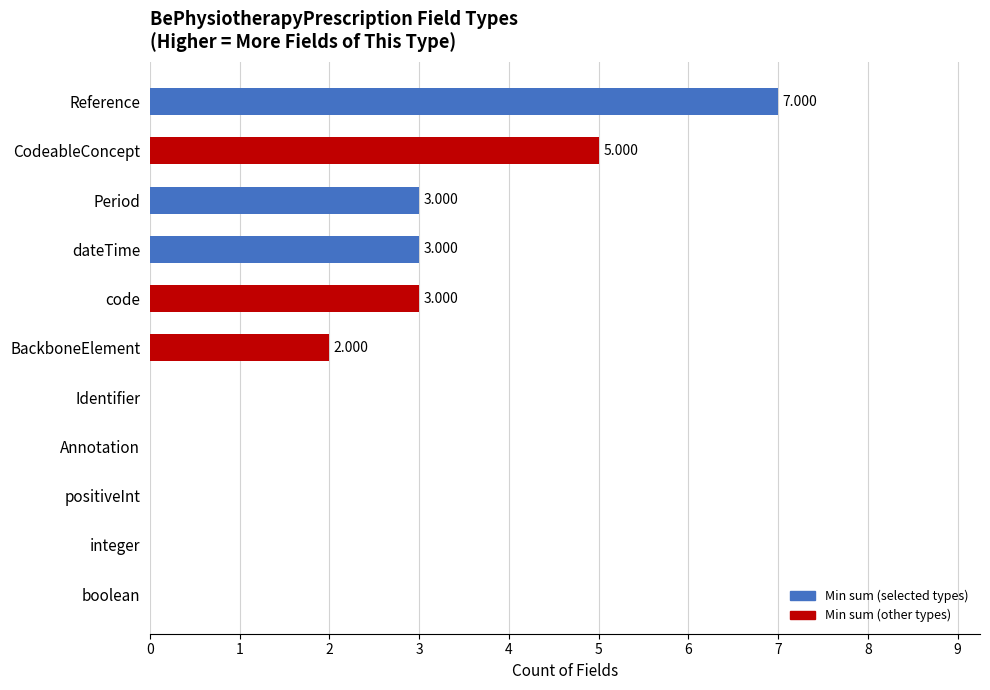

Which category has the highest value across all series?

Reference